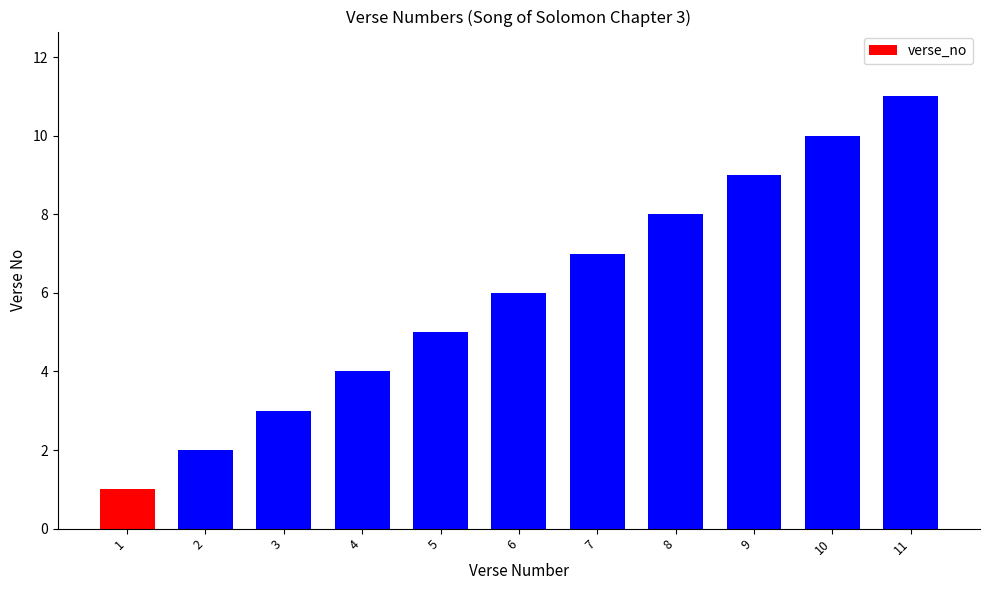

Reading left to right, transcribe all the data shown in this chart.

1=1	2=2	3=3	4=4	5=5	6=6	7=7	8=8	9=9	10=10	11=11